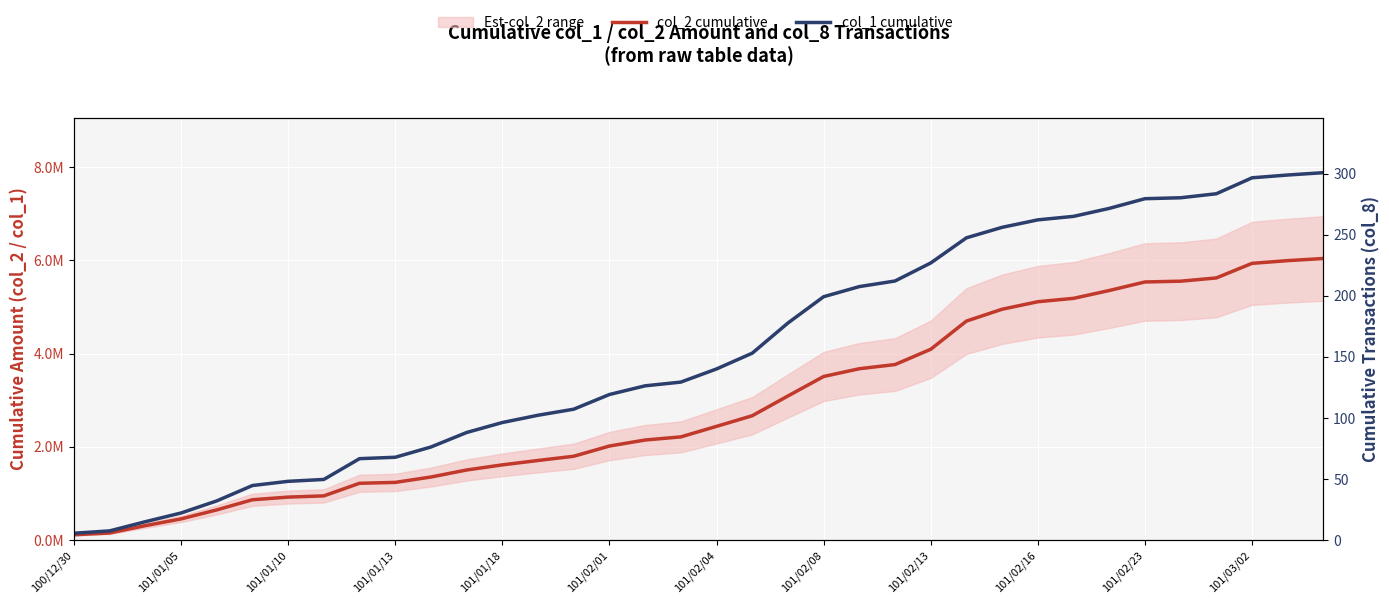

At how many categories does at least one series exceed 4473020?

16